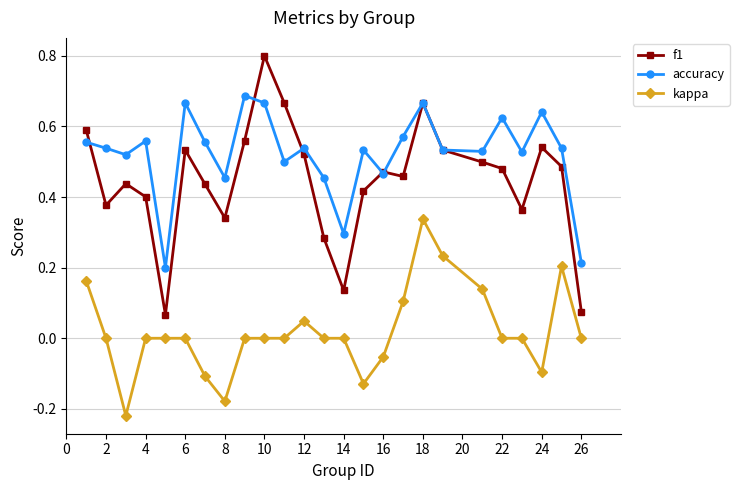

What is the maximum value shown in the chart?

0.8